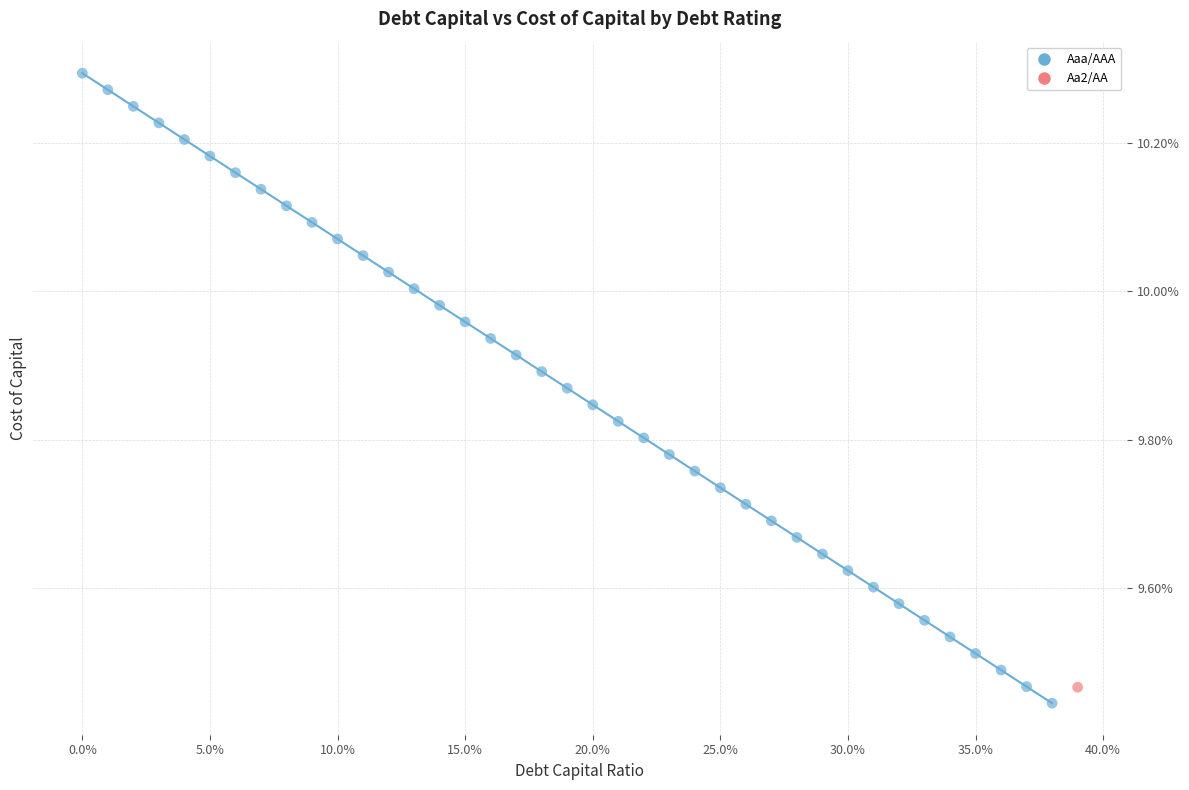

What are all the series names shown in the legend?

Aaa/AAA, Aa2/AA